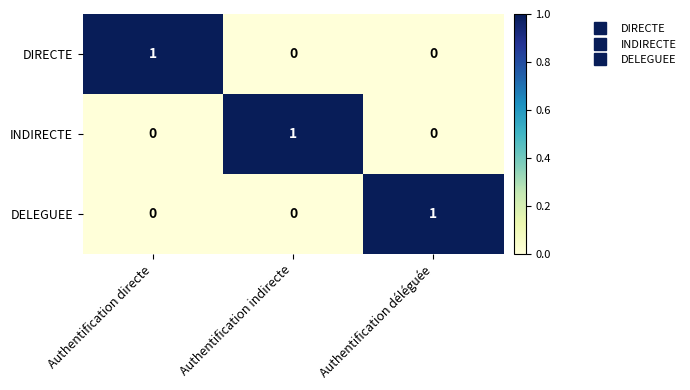

Is it true that DELEGUEE equals 1 at Authentification déléguée?

True